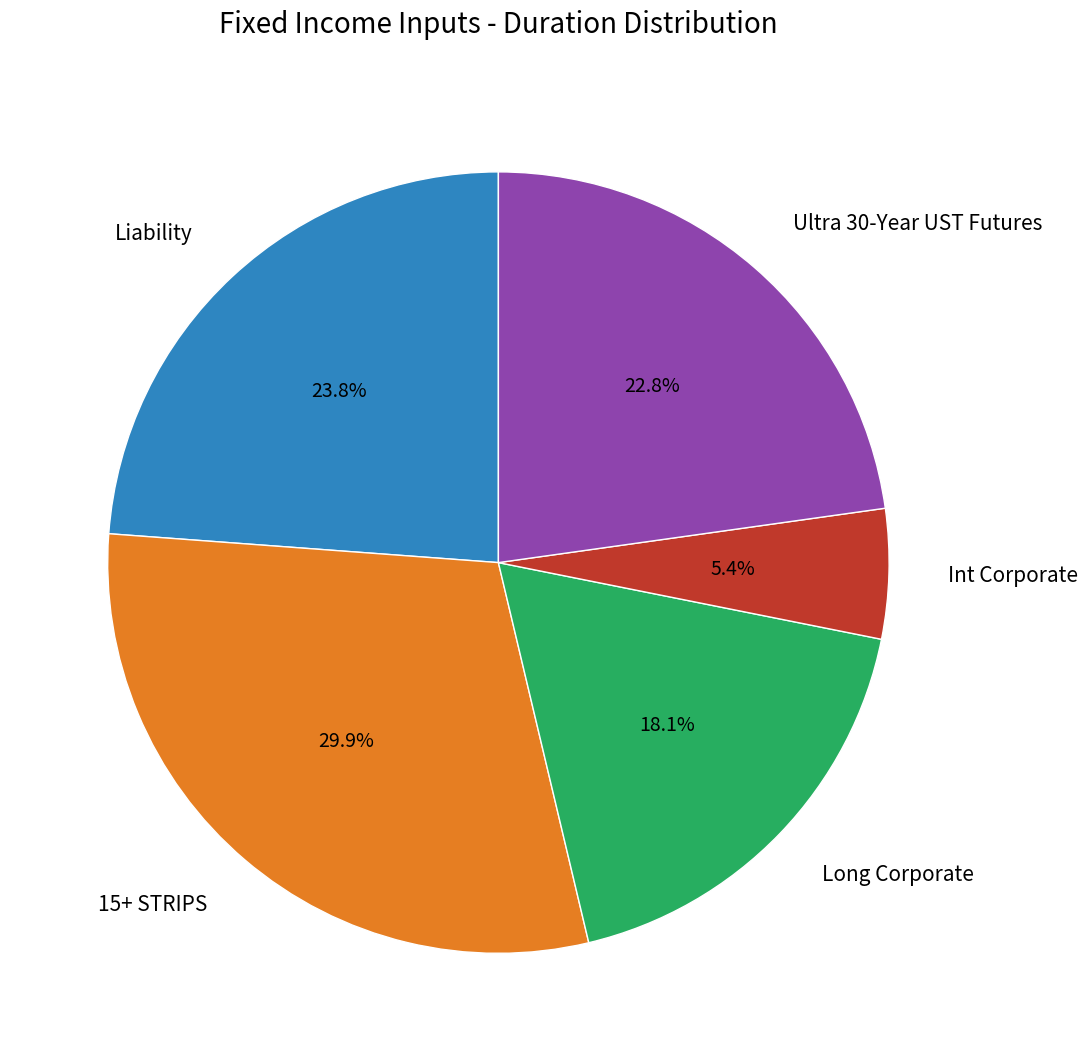

Is there a majority slice in this chart?

No